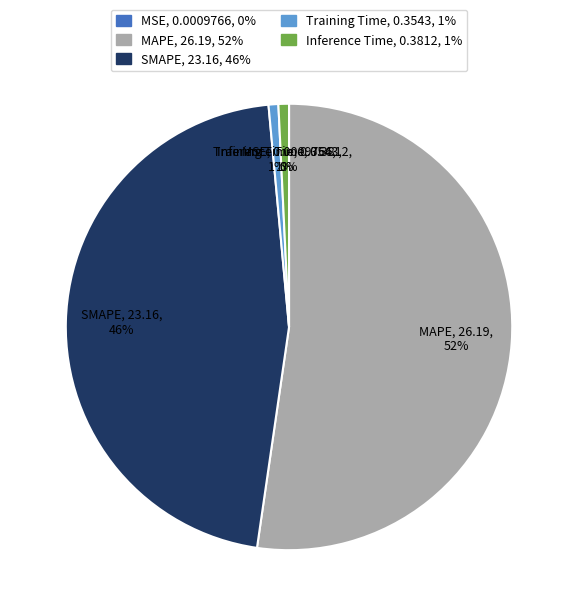

Does any single category account for the majority?

Yes